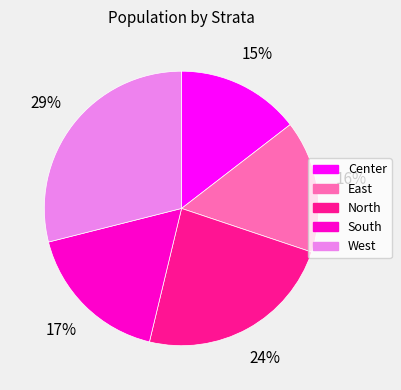

Which has a higher value, North or East?

North